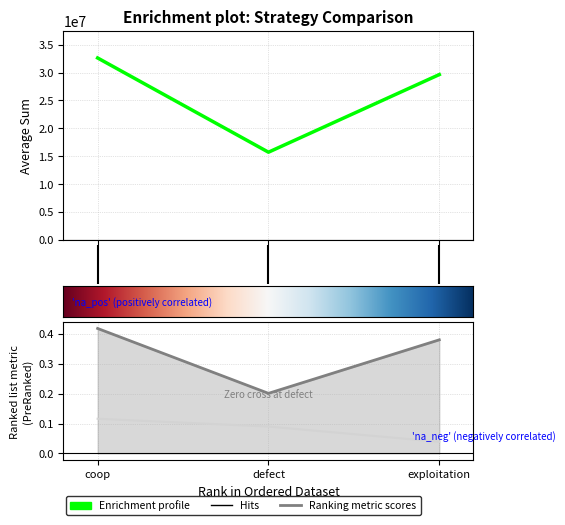

What is the difference between the highest and lowest values at defect?

15712698.9